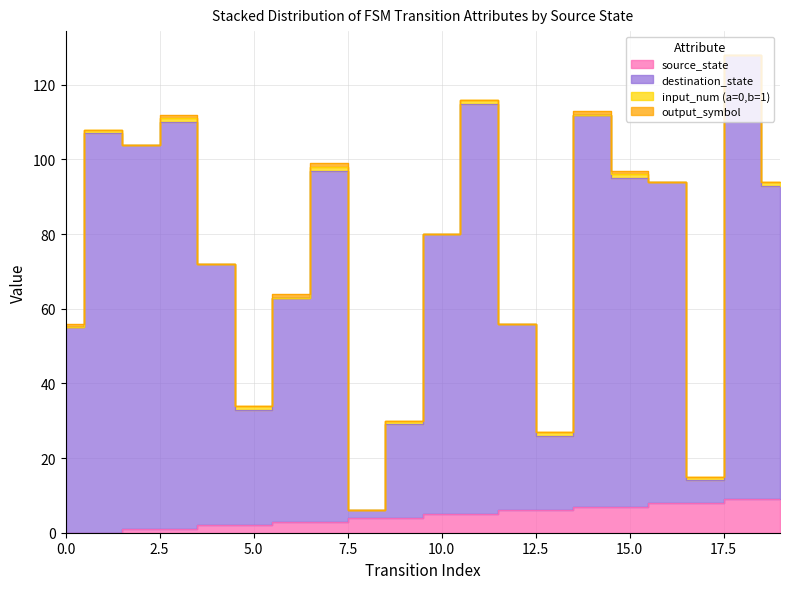

True or false: destination_state and source_state intersect in this chart.

False